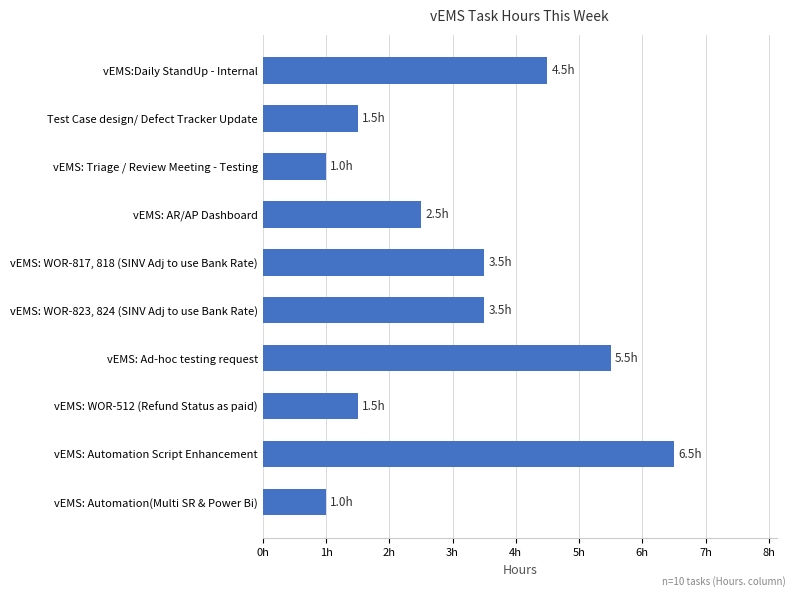

How many values are below 3?

5